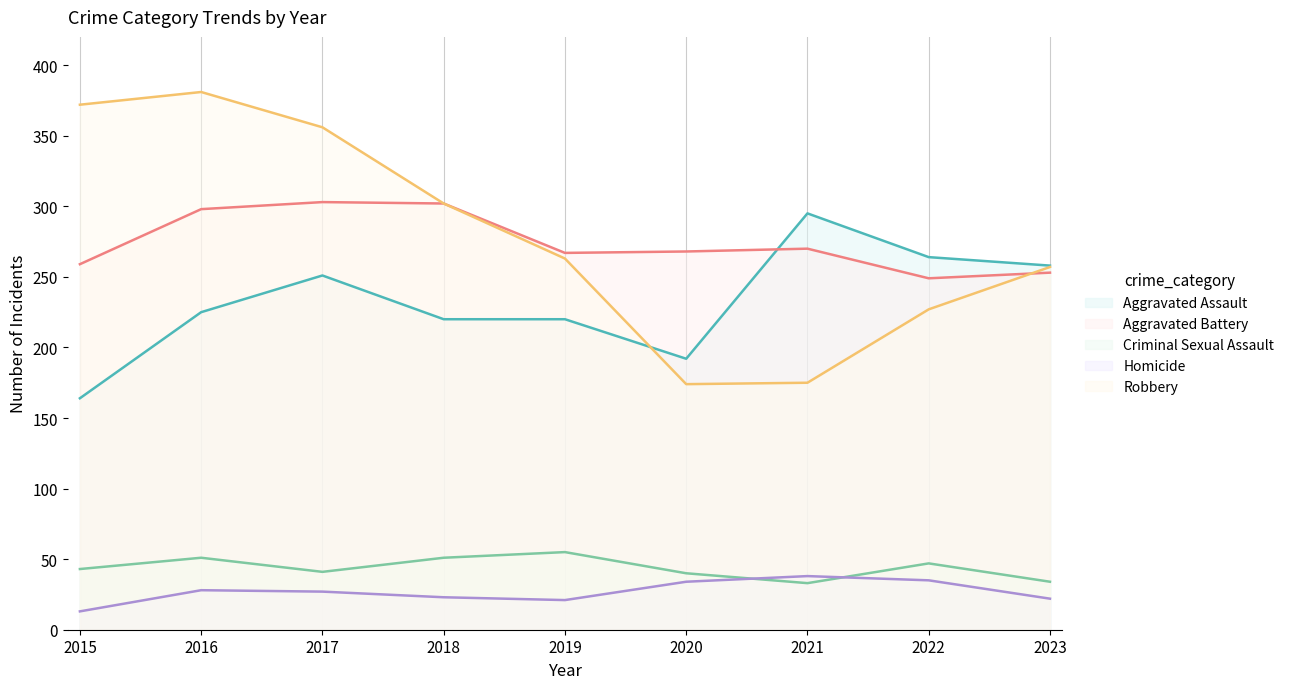

Which series changed the most between 2019 and 2020?

Robbery